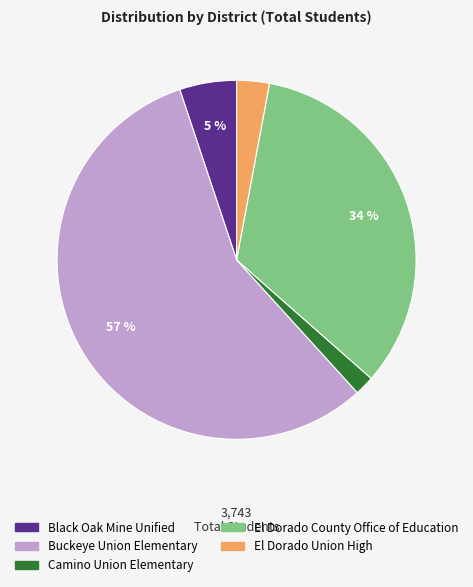

Rank the categories by value from highest to lowest.

Buckeye Union Elementary, El Dorado County Office of Education, Black Oak Mine Unified, El Dorado Union High, Camino Union Elementary